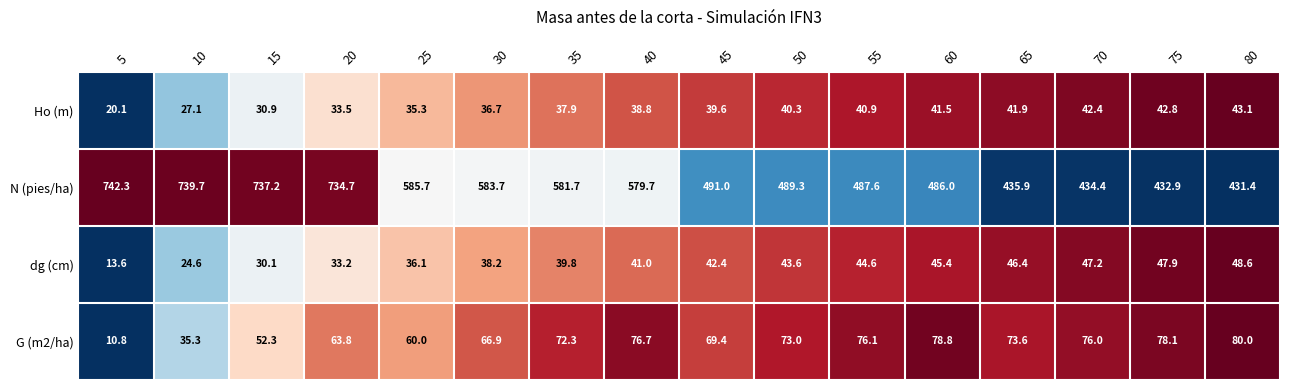

What is the difference between the maximum and minimum values in the dg (cm) series?

35.0